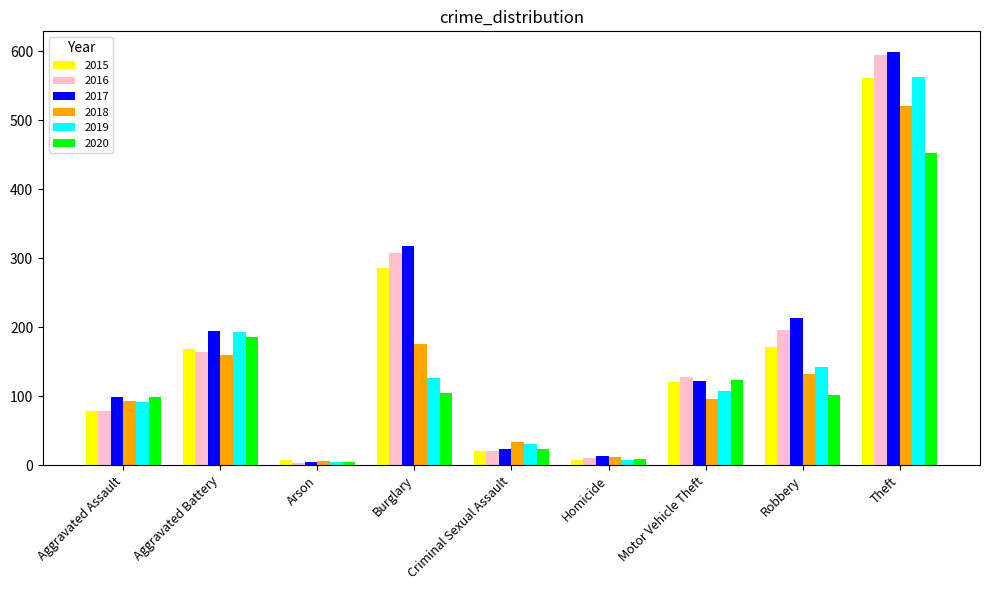

What position from the left is Theft?

9